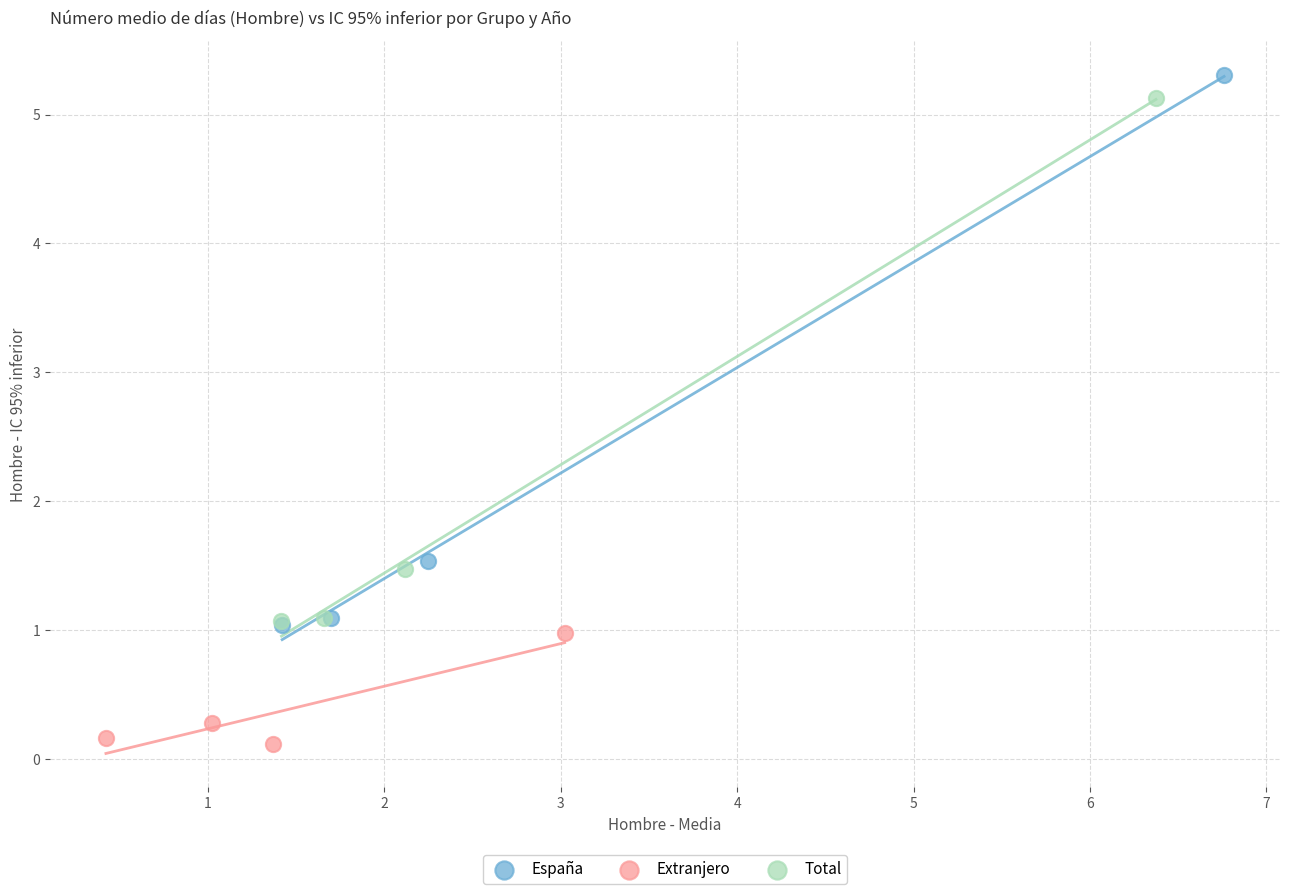

Which series has the largest Y range (max minus min)?

España